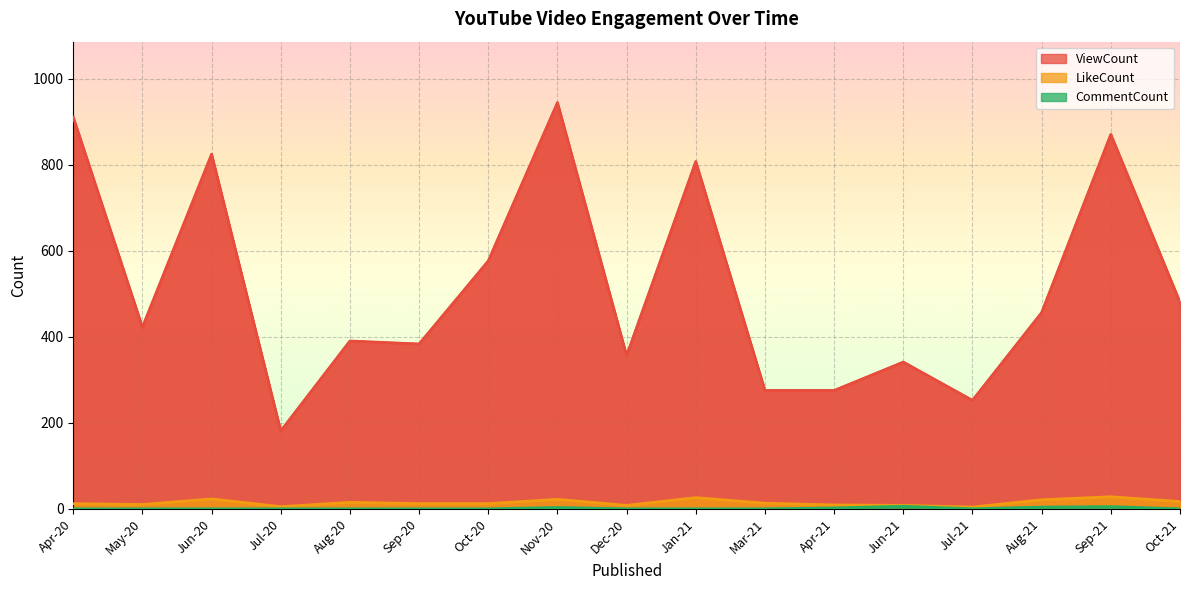

List the labels in order of ViewCount value, largest first.

Nov-20, Apr-20, Sep-21, Jun-20, Jan-21, Oct-20, Oct-21, Aug-21, May-20, Aug-20, Sep-20, Dec-20, Jun-21, Mar-21, Apr-21, Jul-21, Jul-20